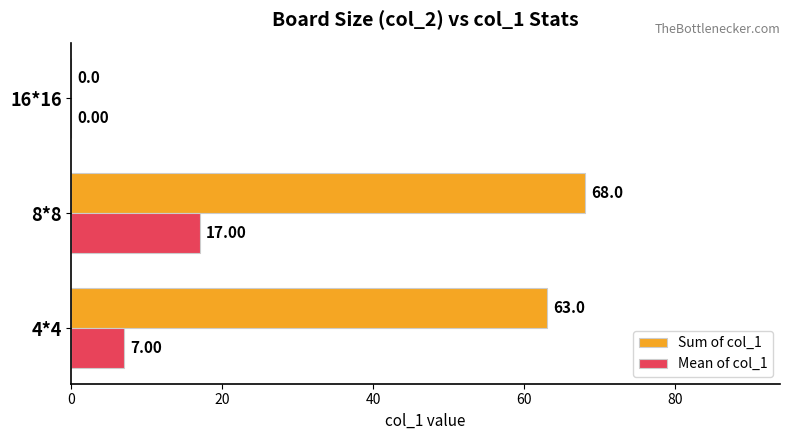

What is the greatest value displayed?

68